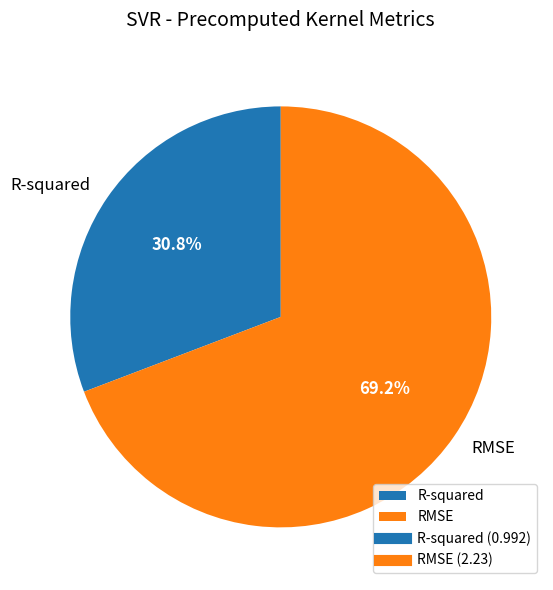

To the nearest percent, what percentage of the pie is RMSE?

69%